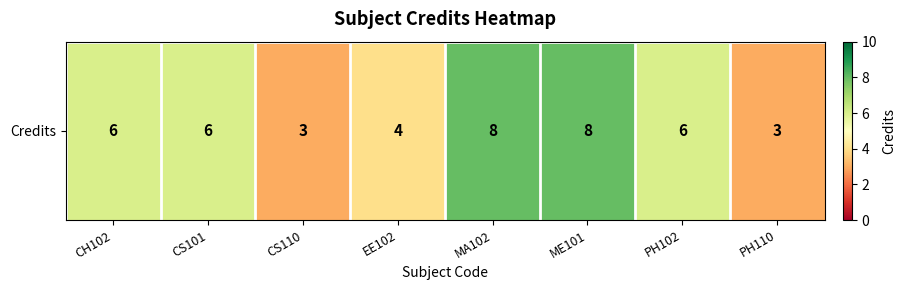

What is the greatest value displayed?

8